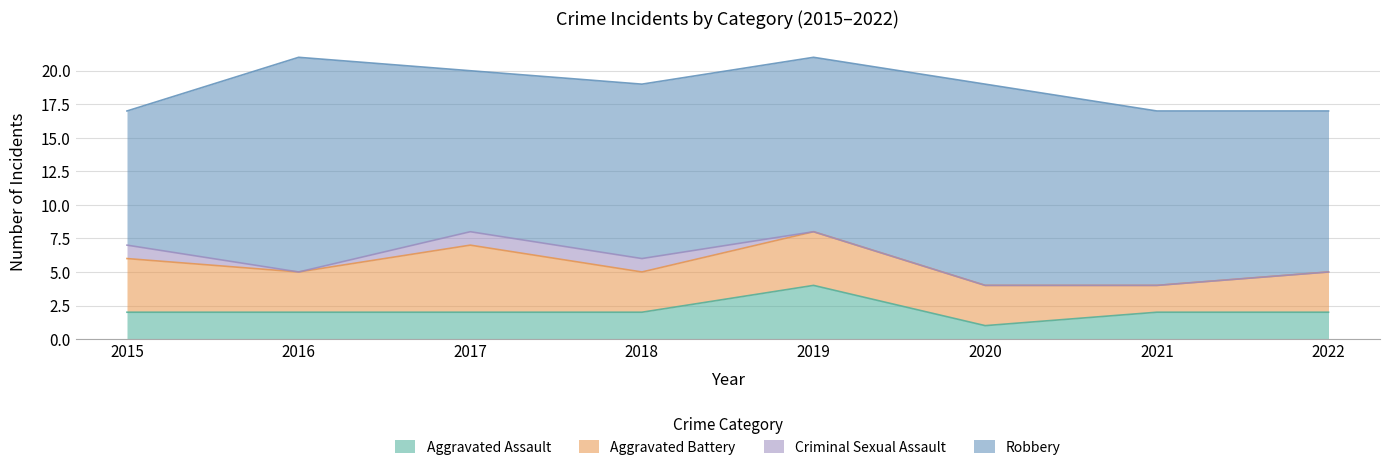

How many lines are shown in the chart?

4